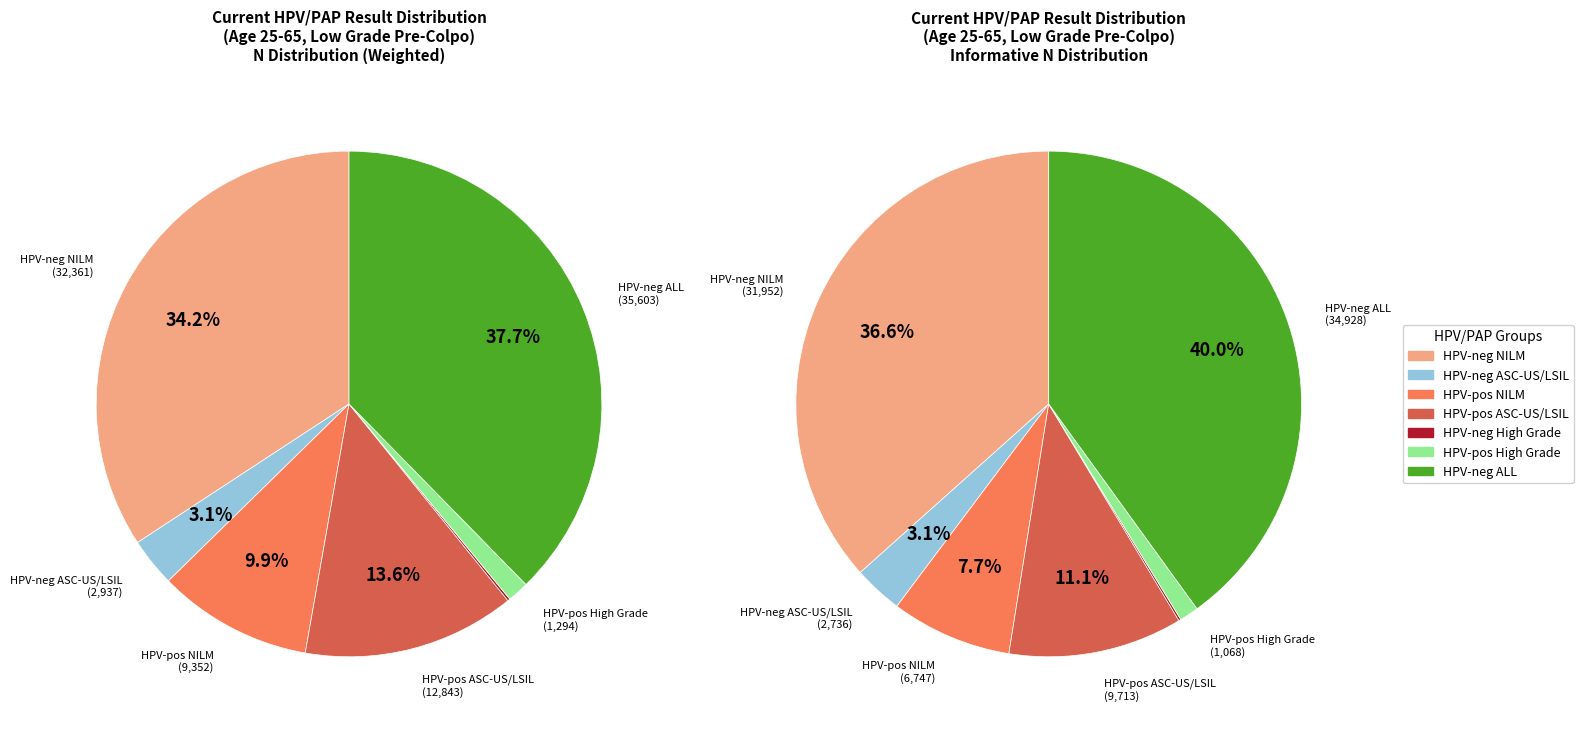

Approximately how many times larger is the value at HPV-positive
NILM compared to HPV-negative
High Grade?

62.8